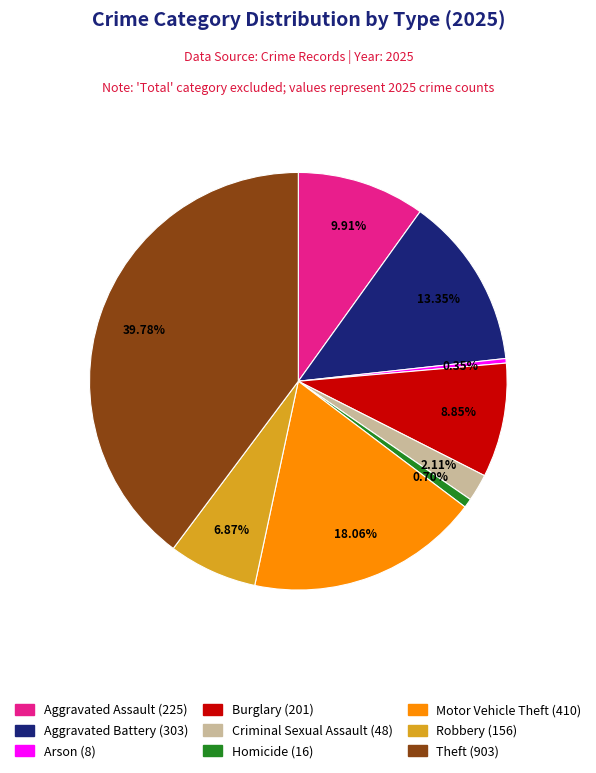

To the nearest percent, what is the average slice percentage?

11%